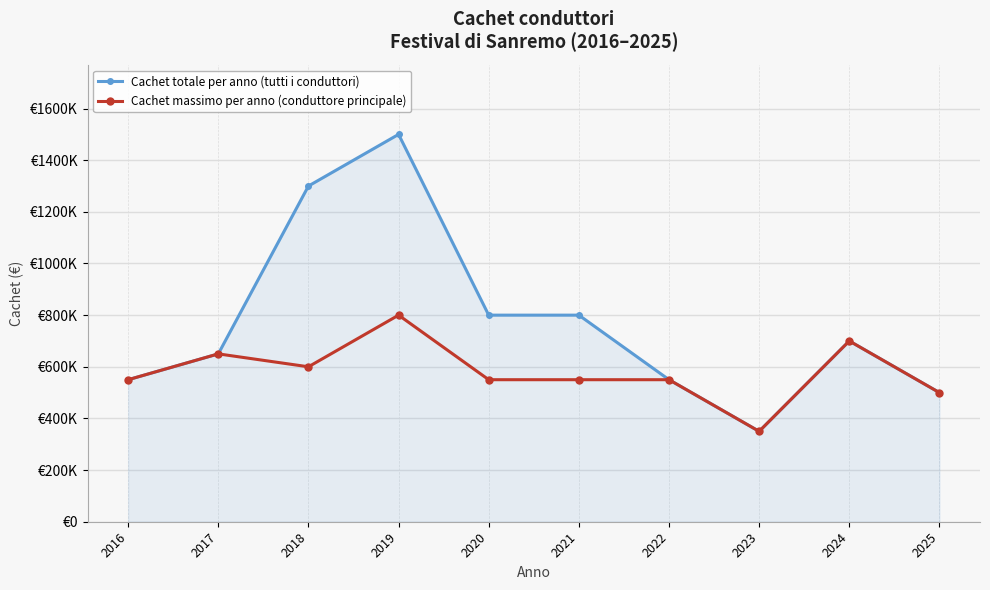

What is the average value of the Cachet massimo per anno (conduttore principale) series?

580000